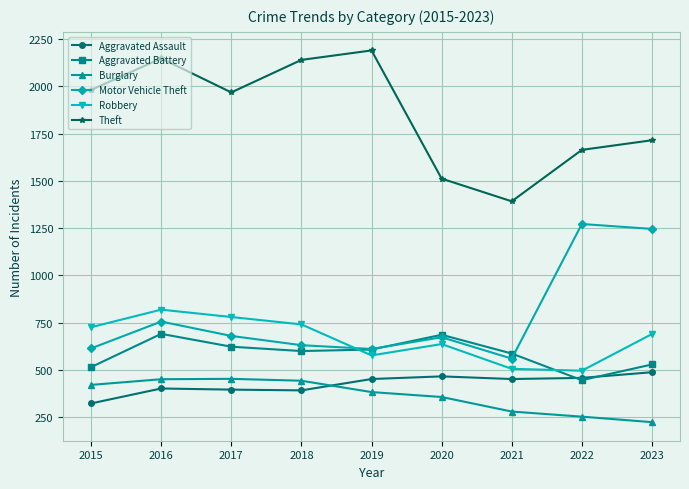

What is the average value of the Aggravated Battery series?

587